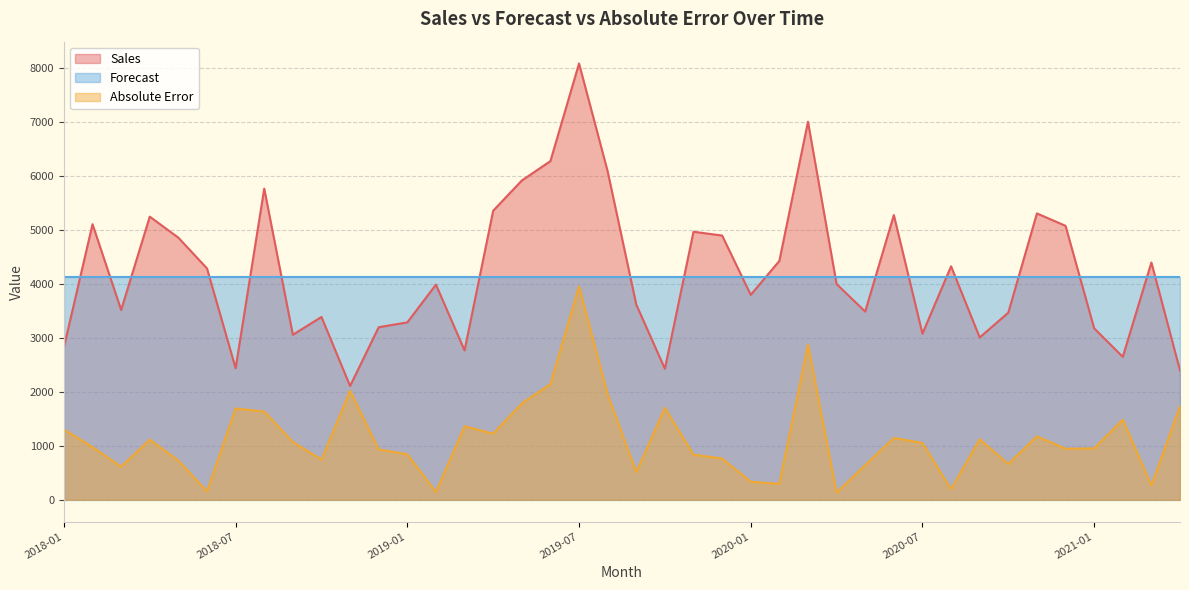

What is the sum of the Absolute Error values at 2019-12 and 2020-11?

1942.9